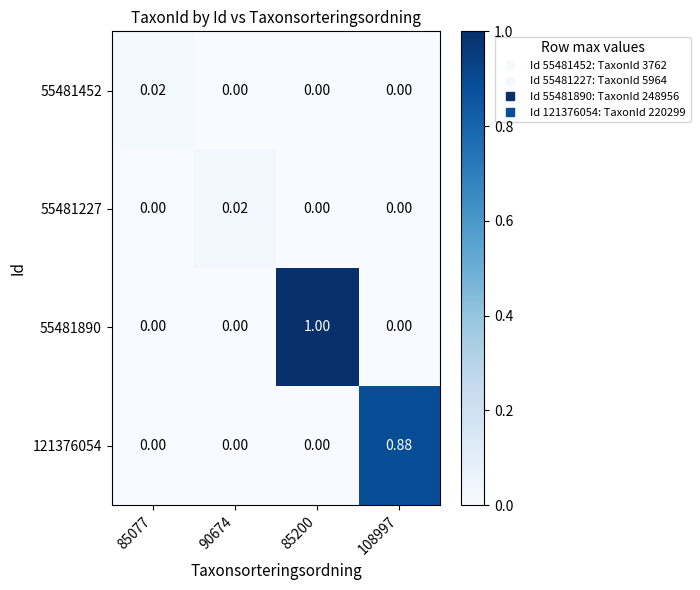

Is the value of 121376054 at 108997 greater than the value of 55481227 at 85077?

Yes